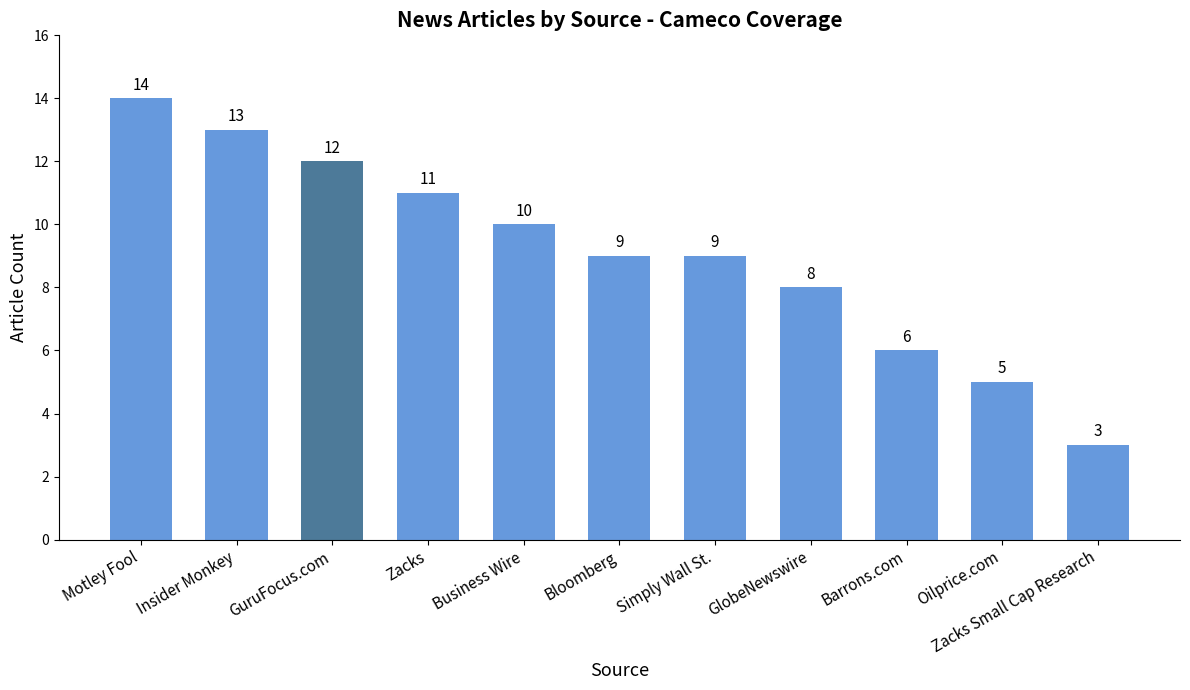

Reading left to right, list all the values displayed in this chart.

14	13	12	11	10	9	9	8	6	5	3